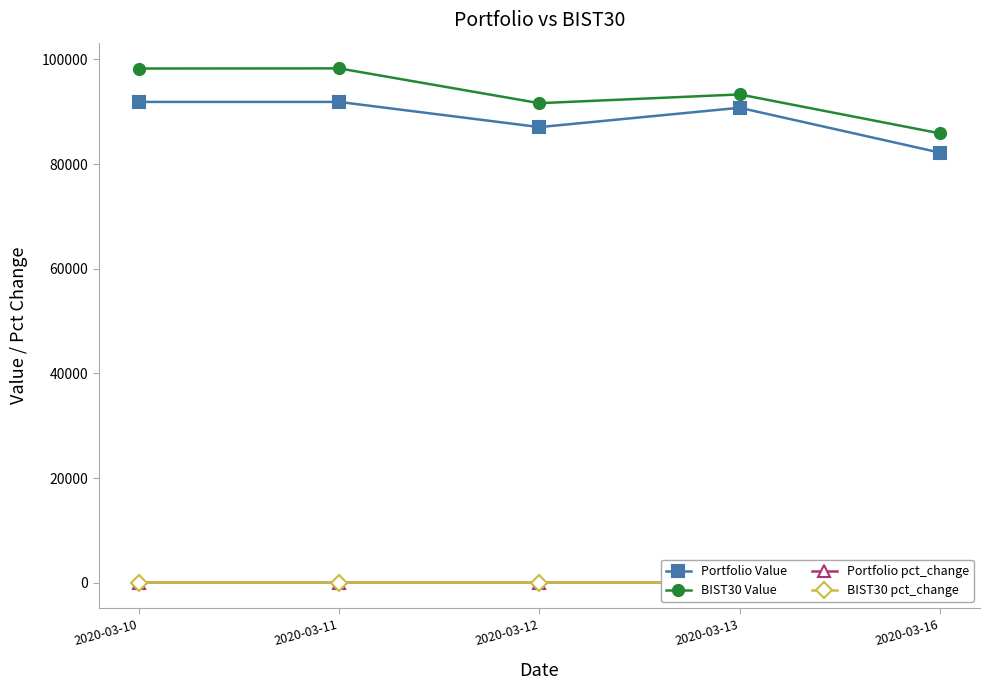

True or false: Portfolio Value and BIST30 pct_change intersect in this chart.

False